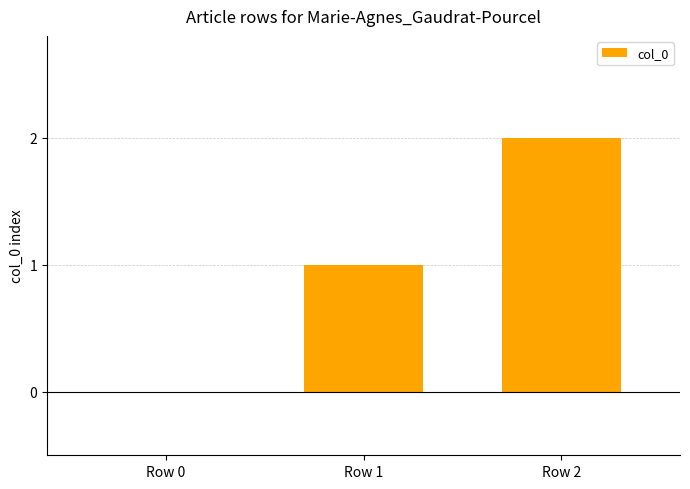

True or false: the data shows 0 at Row 0.

True